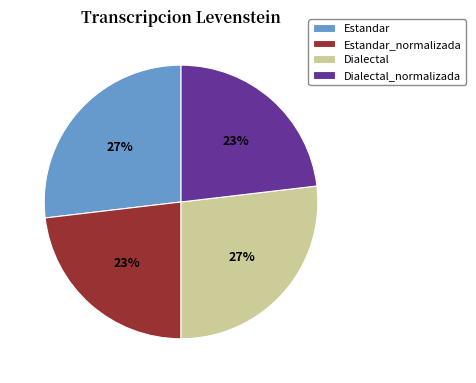

To the nearest percent, what percentage of the pie is Estandar?

27%